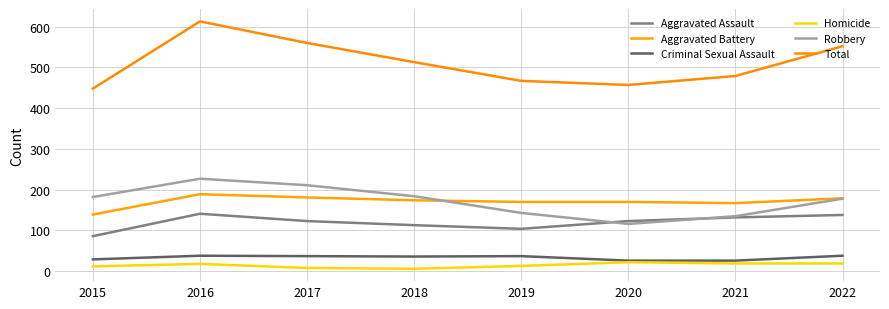

Which series changed the most between 2018 and 2019?

Total